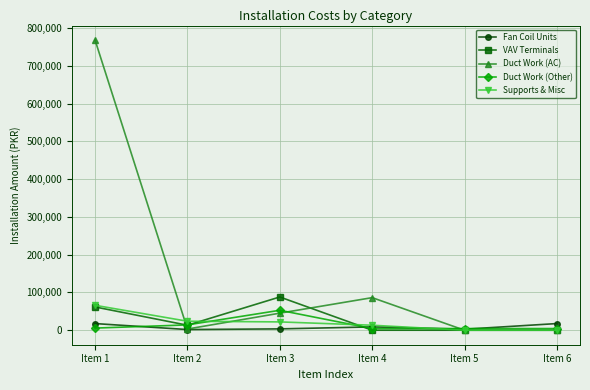

Which series has the largest range (max minus min)?

Duct Work (AC)